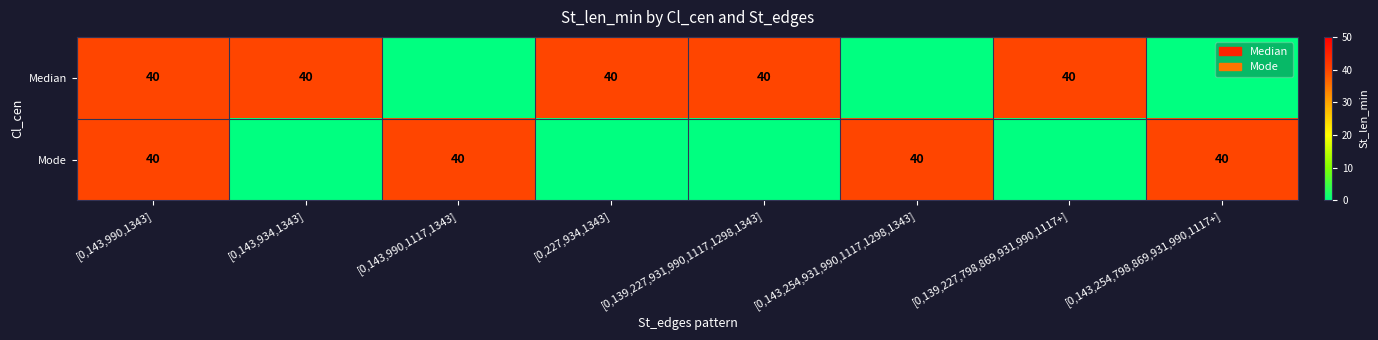

At how many categories does at least one series exceed 10?

8